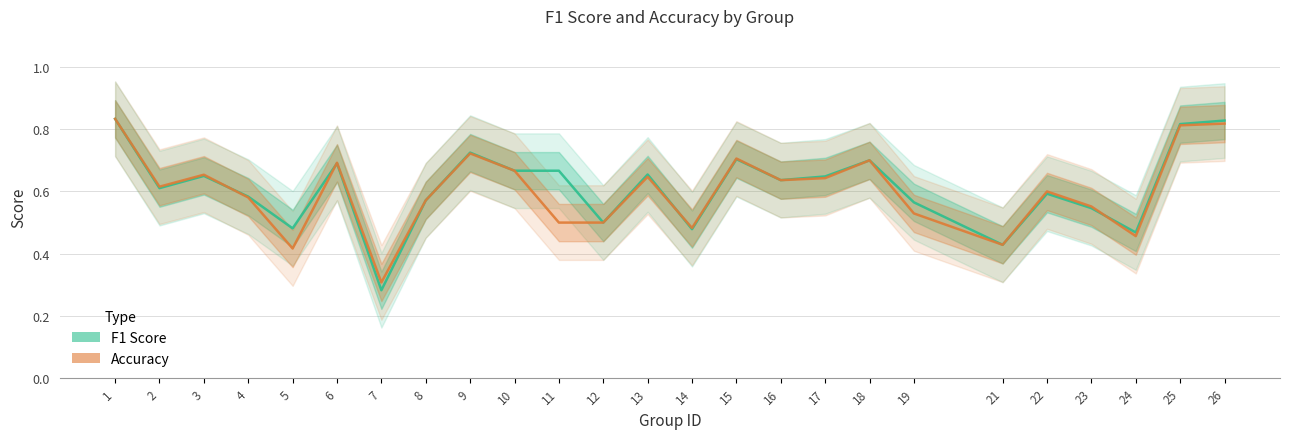

True or false: f1 has a value of 0.8 at 25.

True